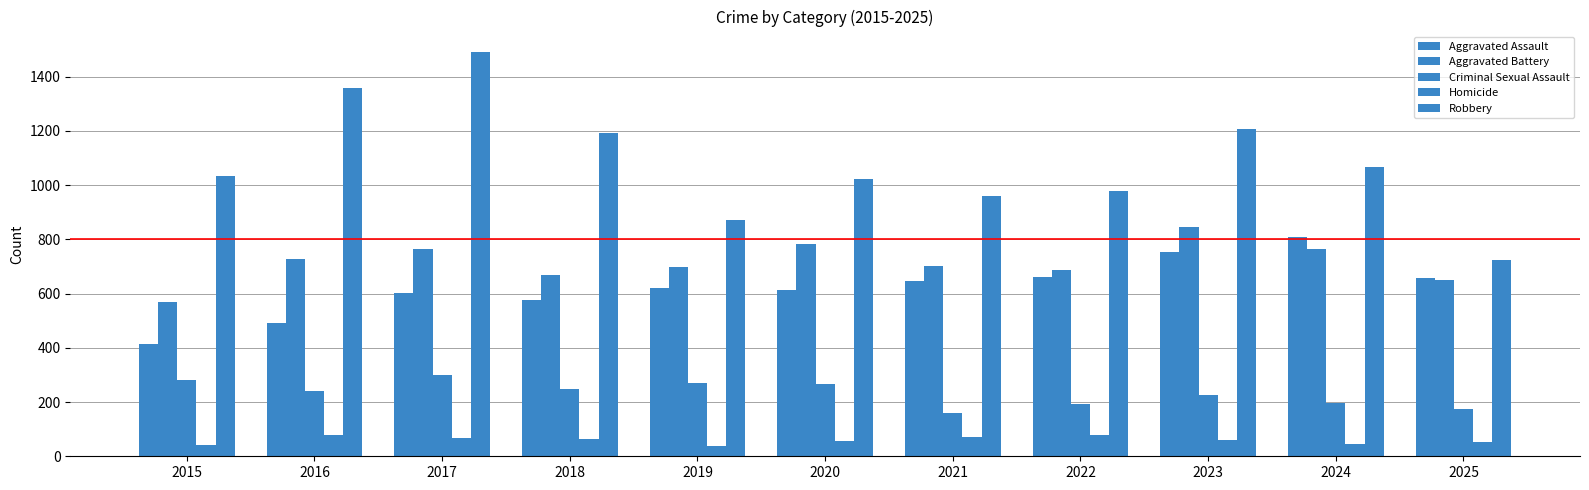

Which has a higher value, 2024 or 2022?

2024